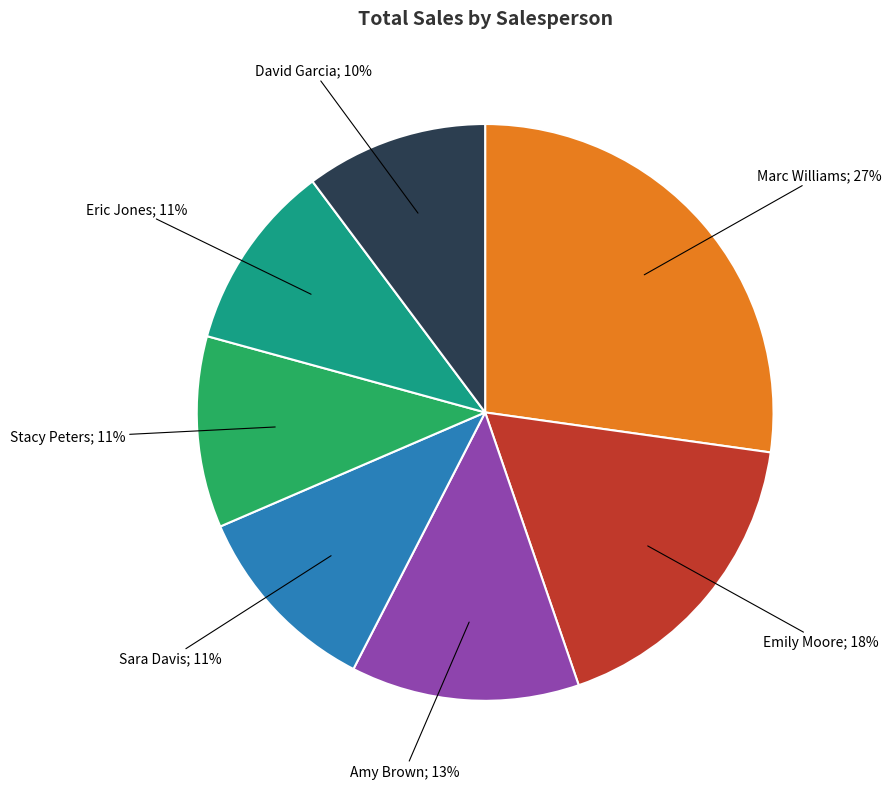

To the nearest percent, what is the difference between the largest and smallest slice percentages?

17%